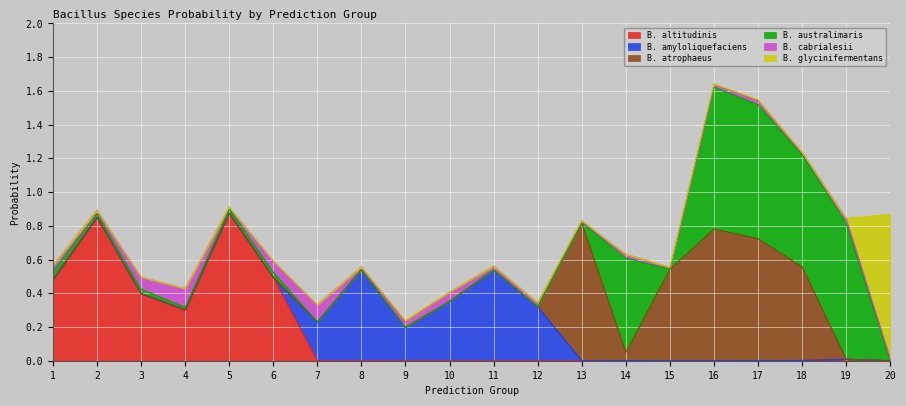

Is it true that s__Bacillus atrophaeus equals 0.0 at 14?

True